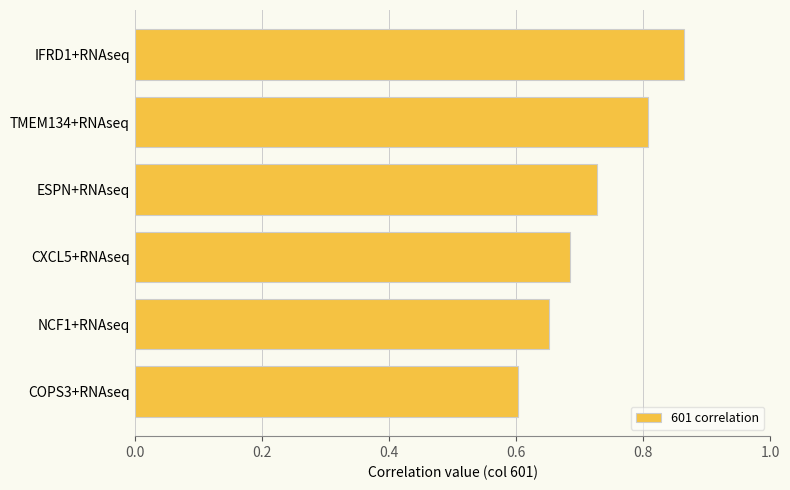

What is the sum of all values?

4.3